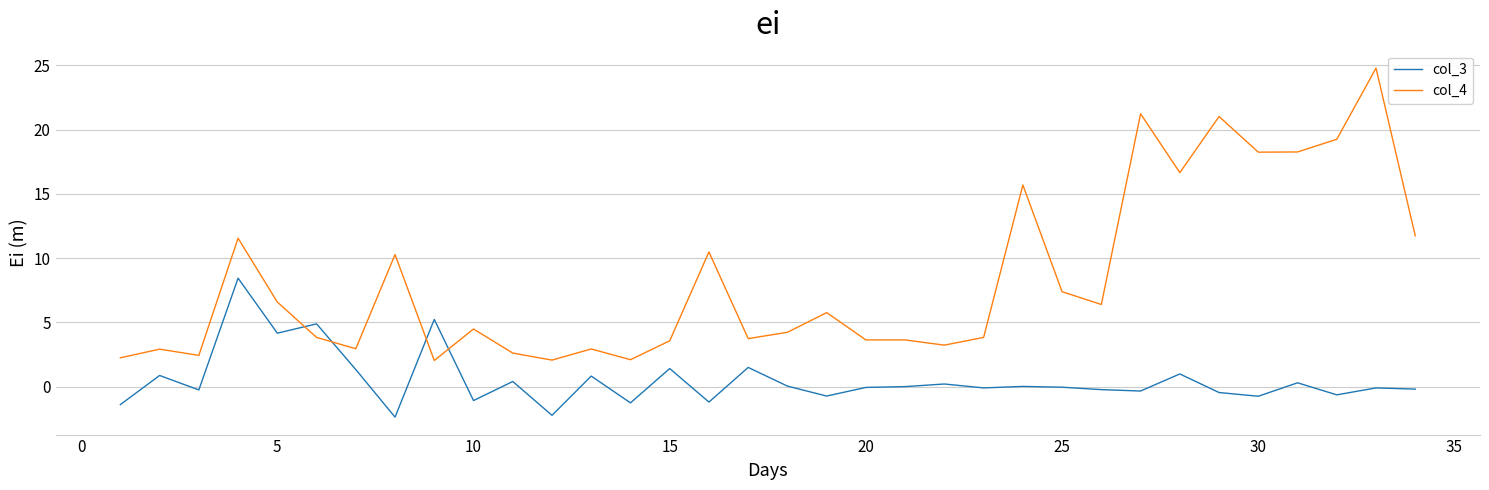

Which series has the largest total across all categories?

col_4